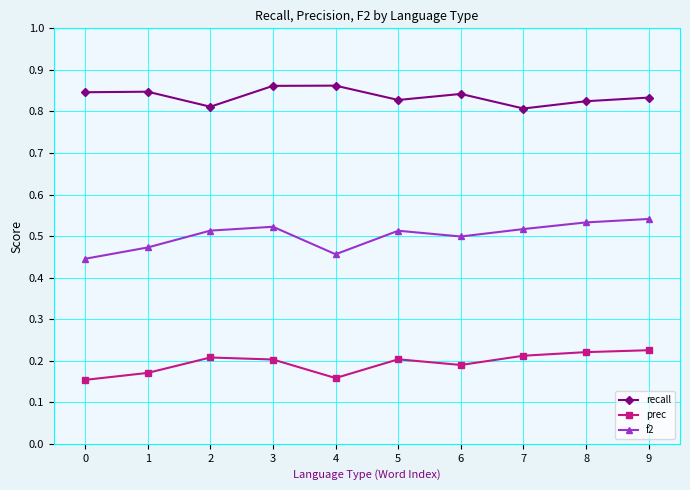

Is the value of recall at 0 greater than the value of prec at 5?

Yes